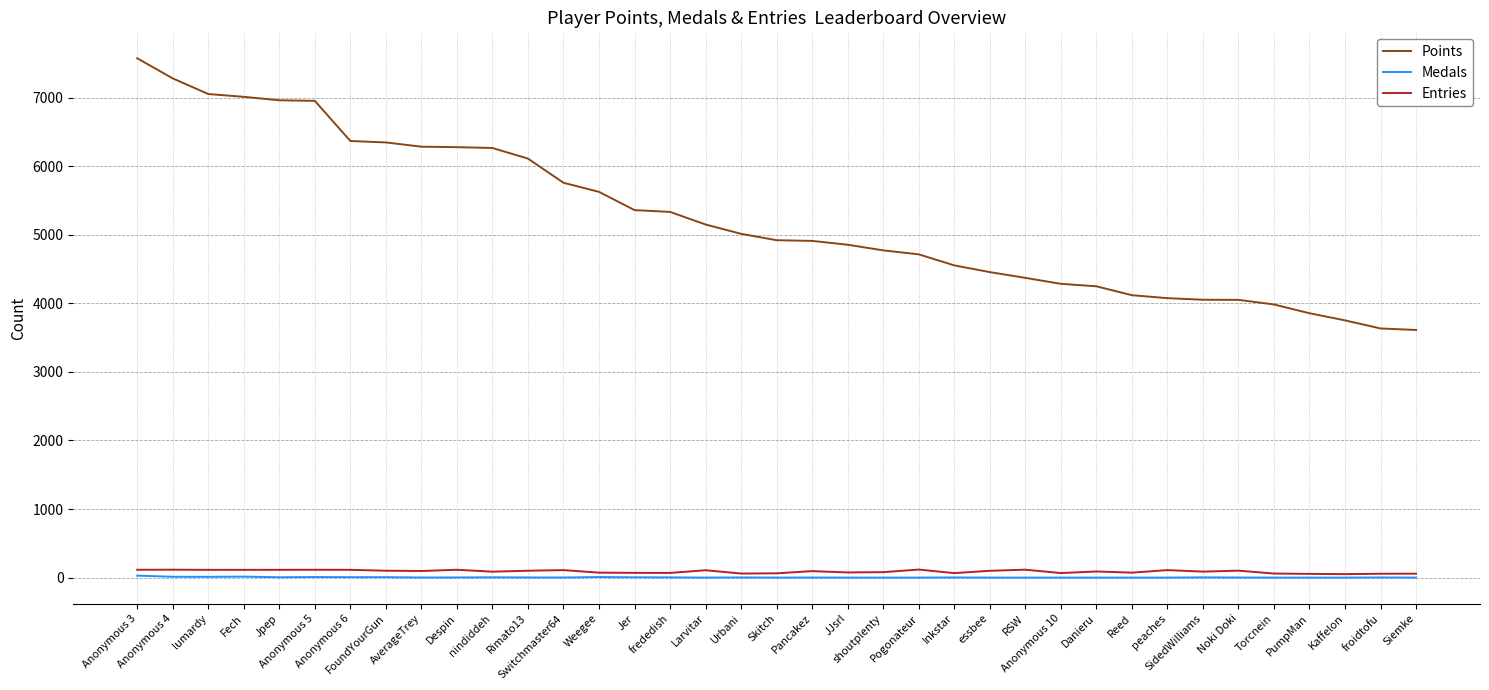

Which series has the largest range (max minus min)?

Points